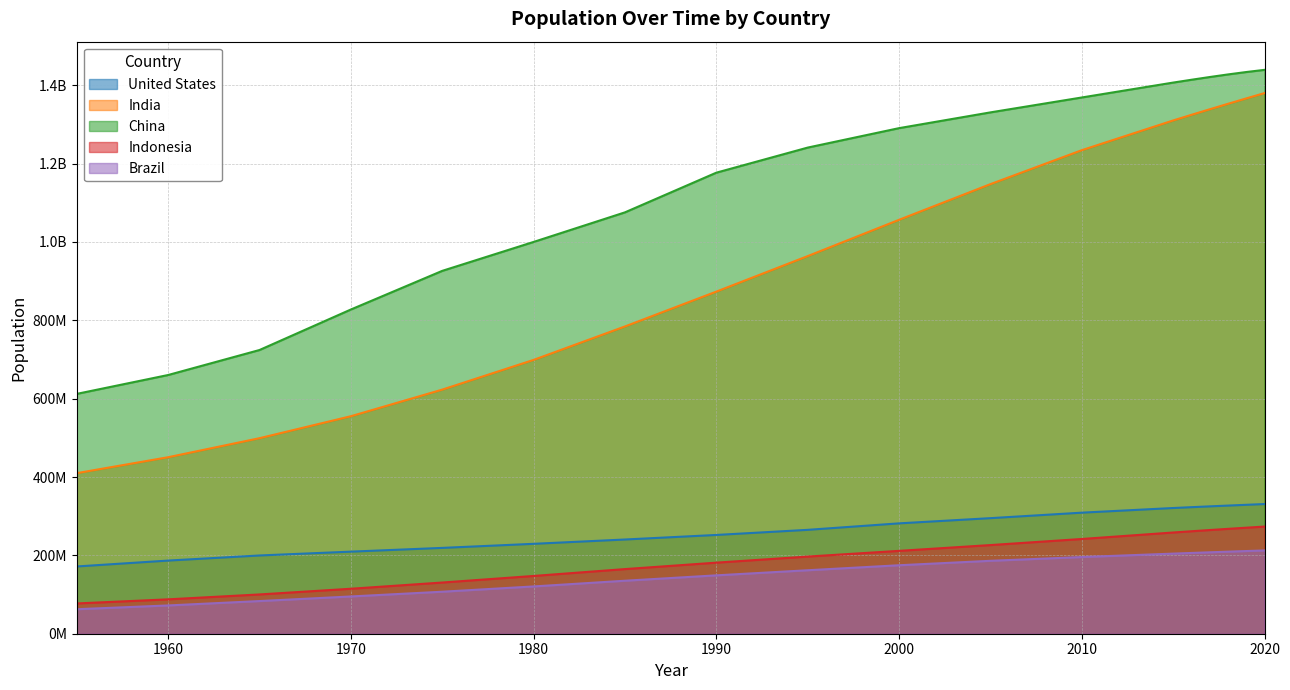

What is the total value across all series at 1975?

2006321965